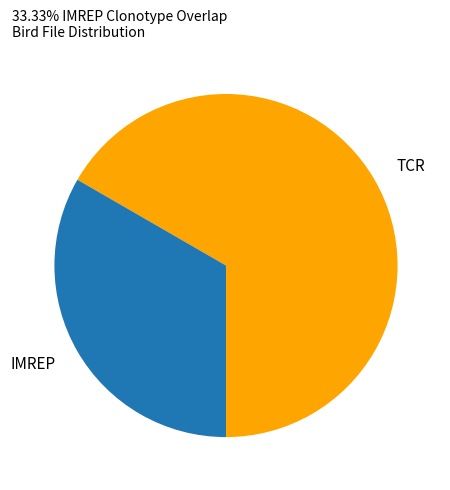

Is TCR the majority of the pie?

Yes